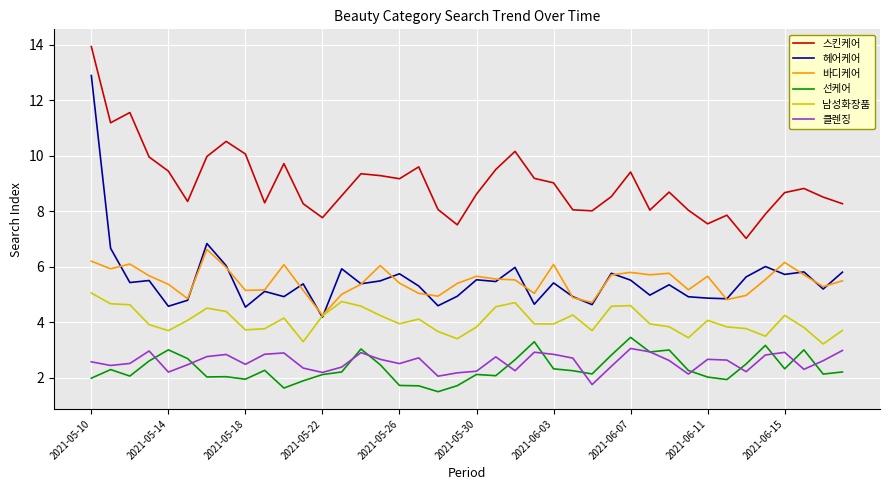

Which series has the largest total across all categories?

스킨케어